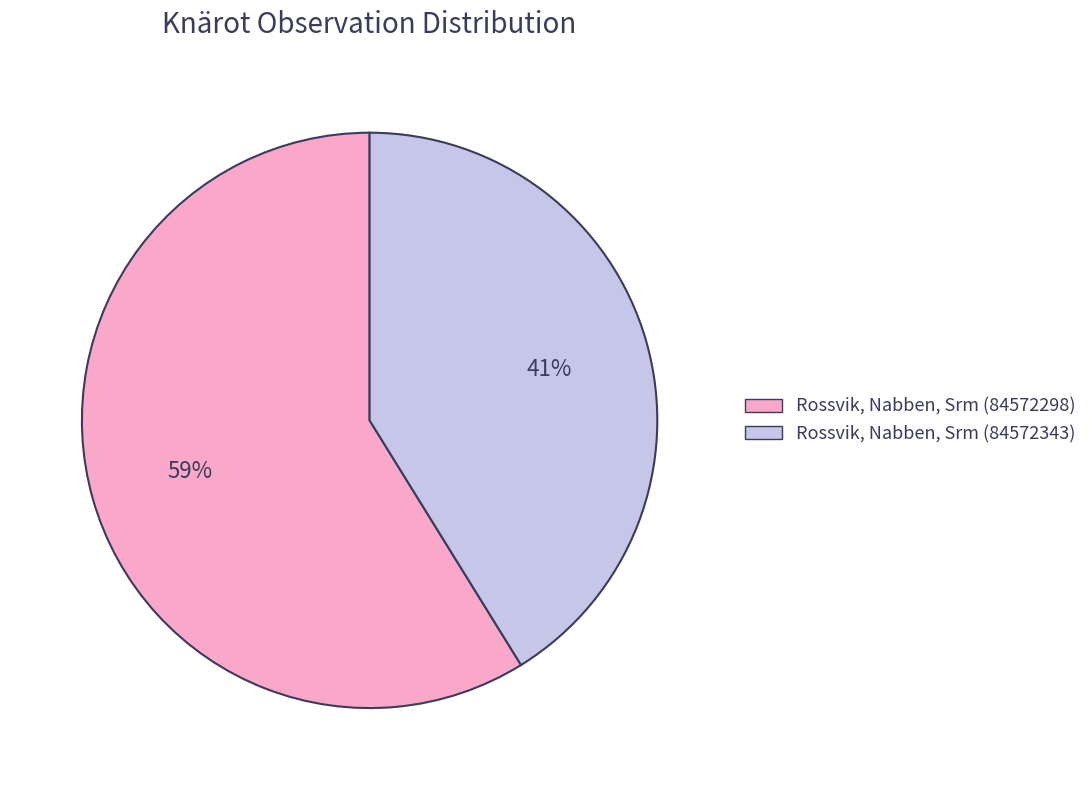

What is the ratio of the value at Rossvik, Nabben, Srm (84572343) to the value at Rossvik, Nabben, Srm (84572298)?

0.7